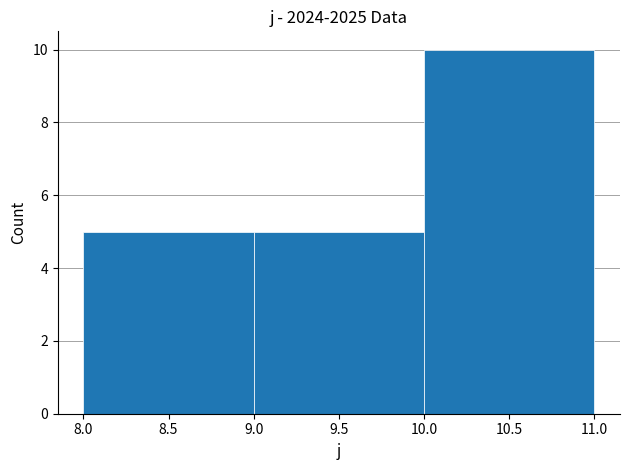

Over which range of the x-axis is the bar tallest?

10.0 to 11.0